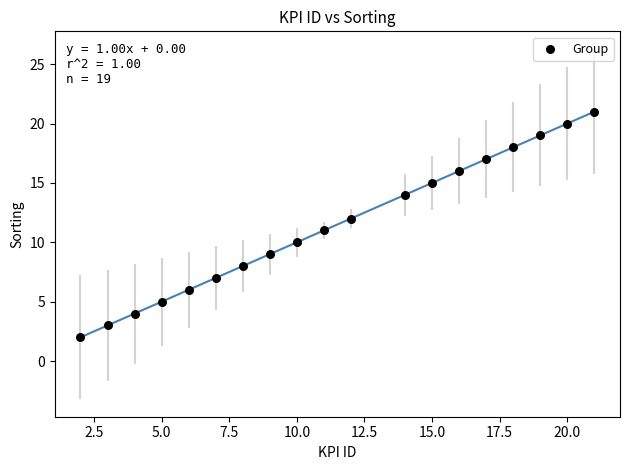

What is the range of Y values (max minus min)?

19